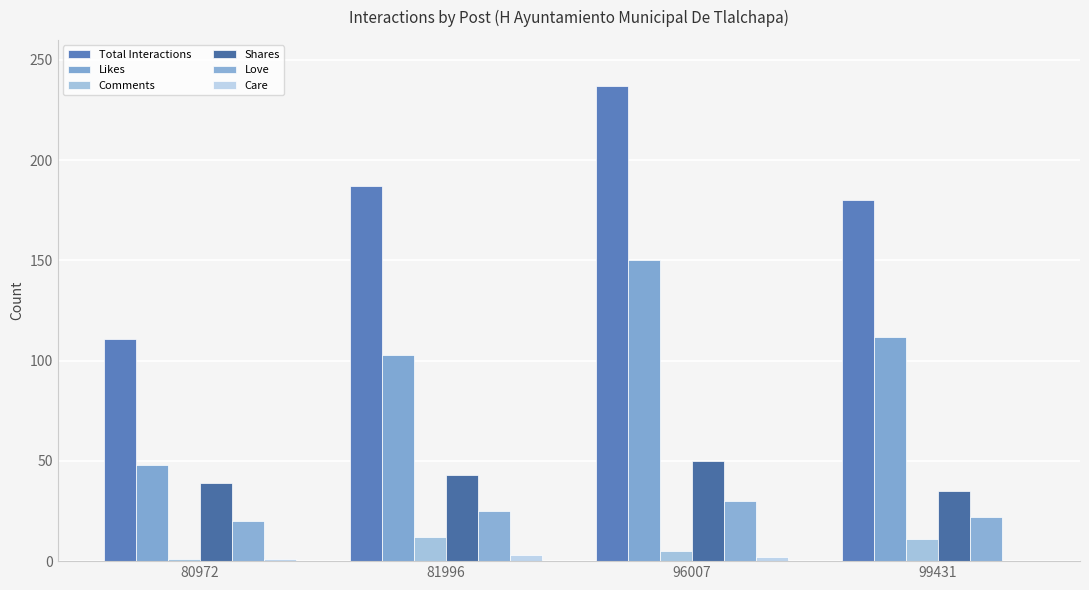

Reading left to right, list all the values displayed in this chart.

Total Interactions: 80972=111	81996=187	96007=237	99431=180
Likes: 80972=48	81996=103	96007=150	99431=112
Comments: 80972=1	81996=12	96007=5	99431=11
Shares: 80972=39	81996=43	96007=50	99431=35
Love: 80972=20	81996=25	96007=30	99431=22
Care: 80972=1	81996=3	96007=2	99431=0